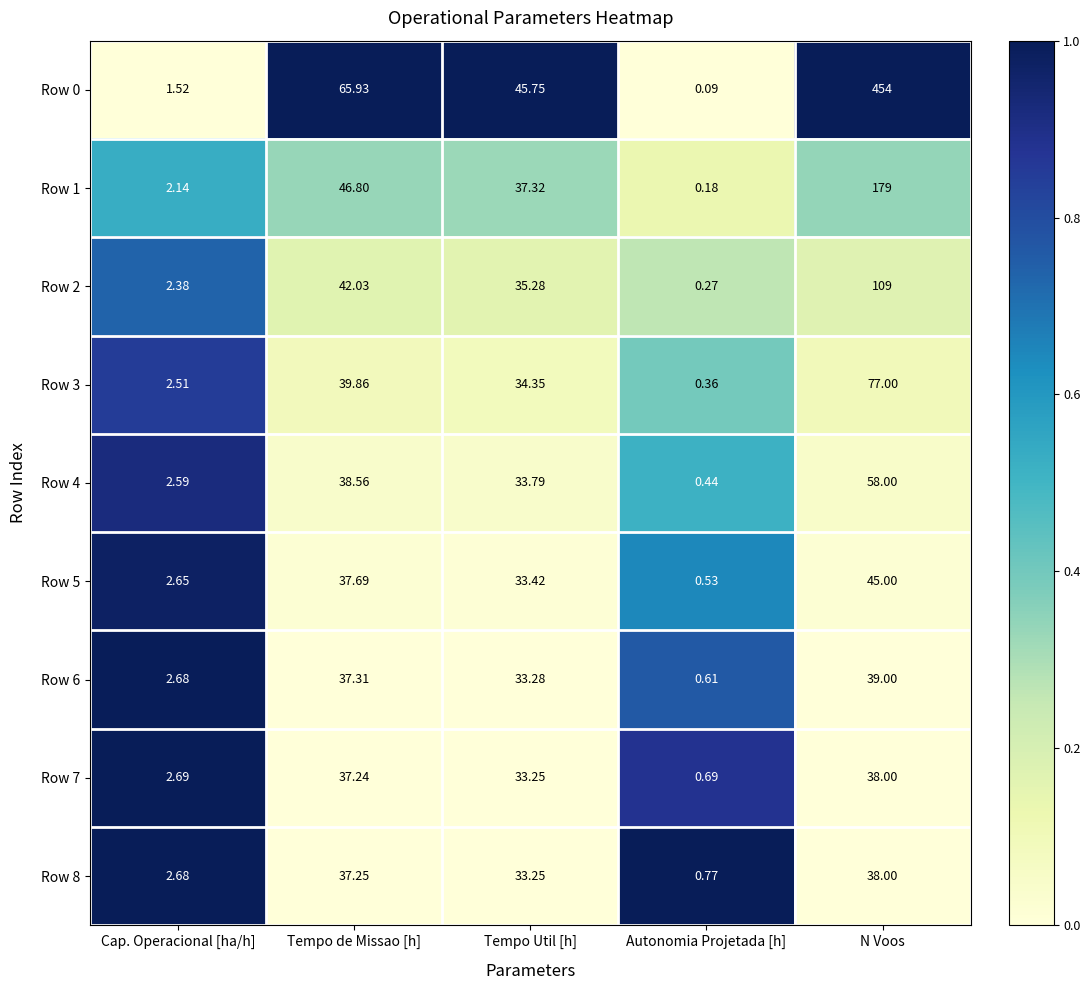

How many data points in Row 7 are above 33?

3